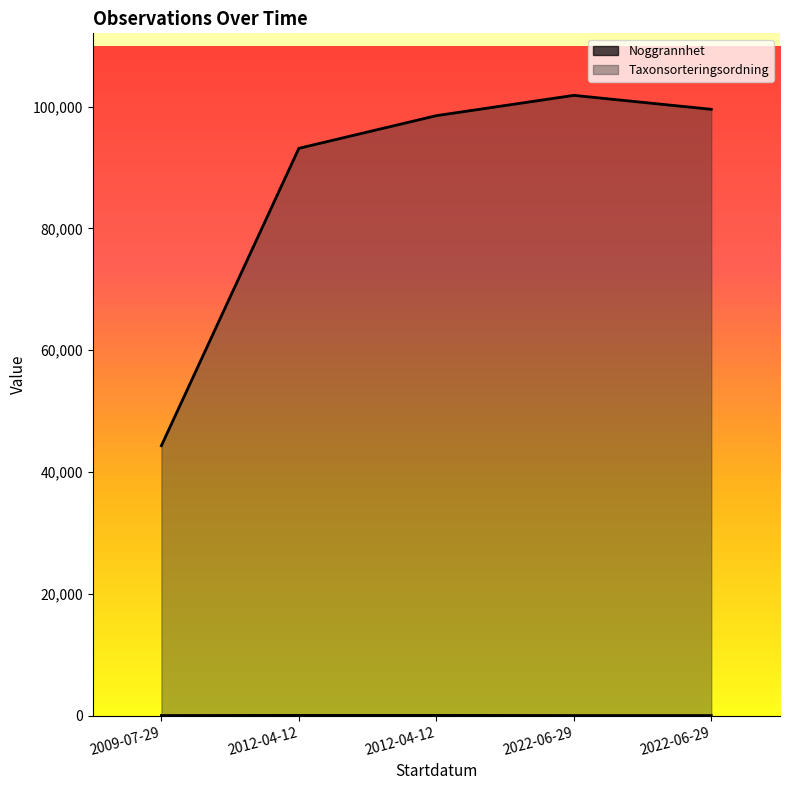

Where does the Taxonsorteringsordning series first go above 98520?

2022-06-29